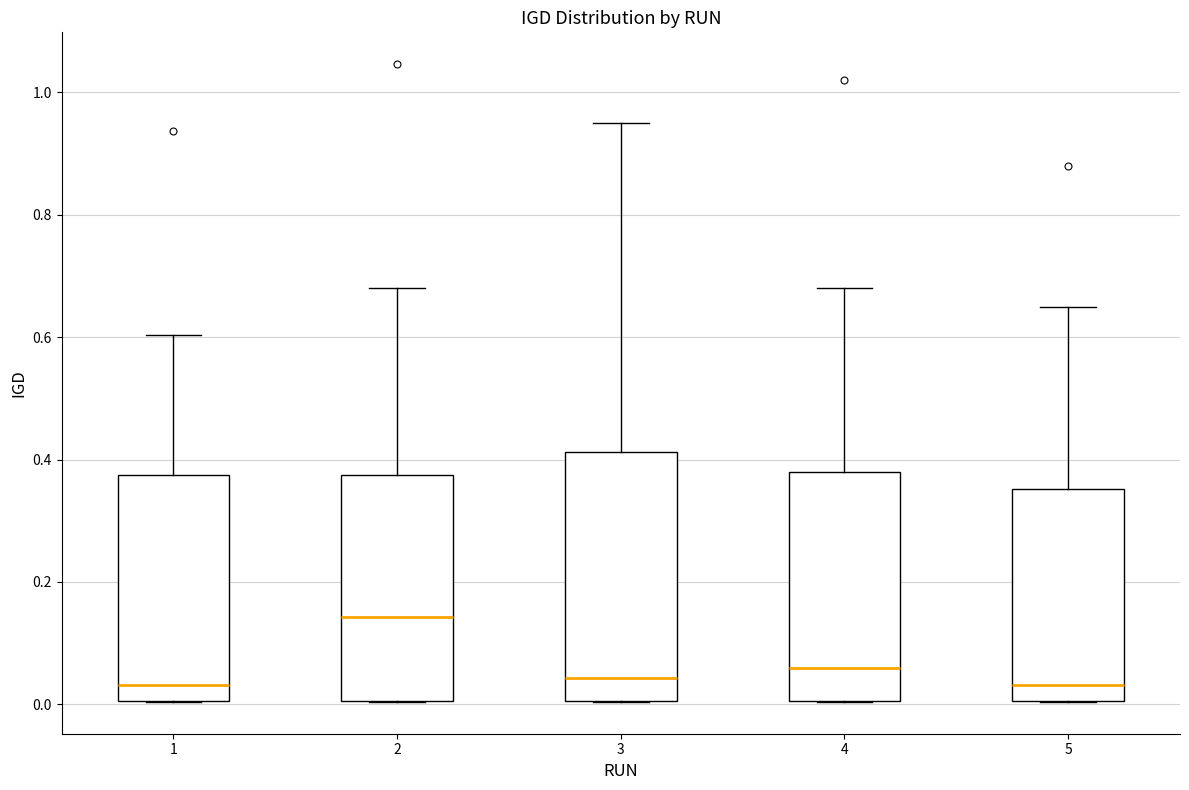

Reading left to right, transcribe this box plot: for each box, give where its median line is, the range the box spans, and where its two whiskers end, as read against the y-axis. The values are not printed on the chart, so give them approximately, as read against the axis.

1: median 0.04, box 0.00 to 0.38, whiskers 0.00 to 0.60
2: median 0.14, box 0.00 to 0.38, whiskers 0.00 to 0.68
3: median 0.04, box 0.00 to 0.42, whiskers 0.00 to 0.96
4: median 0.06, box 0.00 to 0.38, whiskers 0.00 to 0.68
5: median 0.04, box 0.00 to 0.36, whiskers 0.00 to 0.66